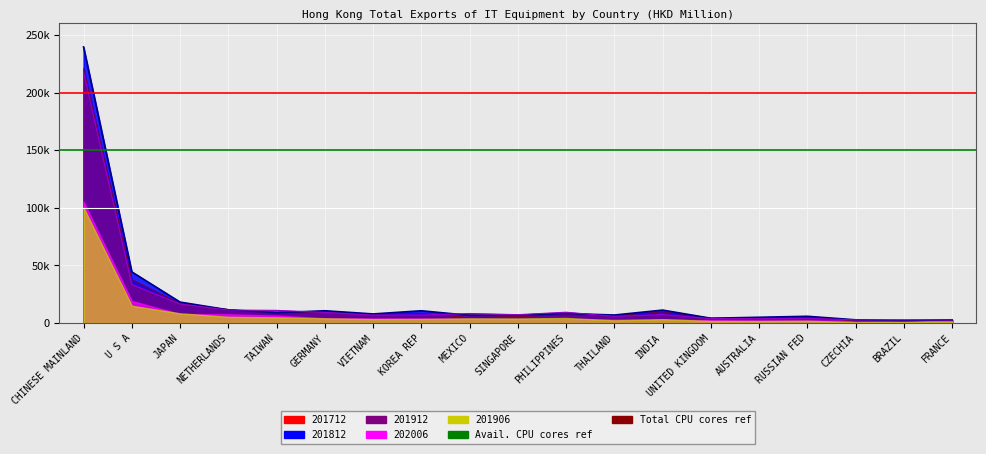

What is the label of the 15th point from the right?

TAIWAN